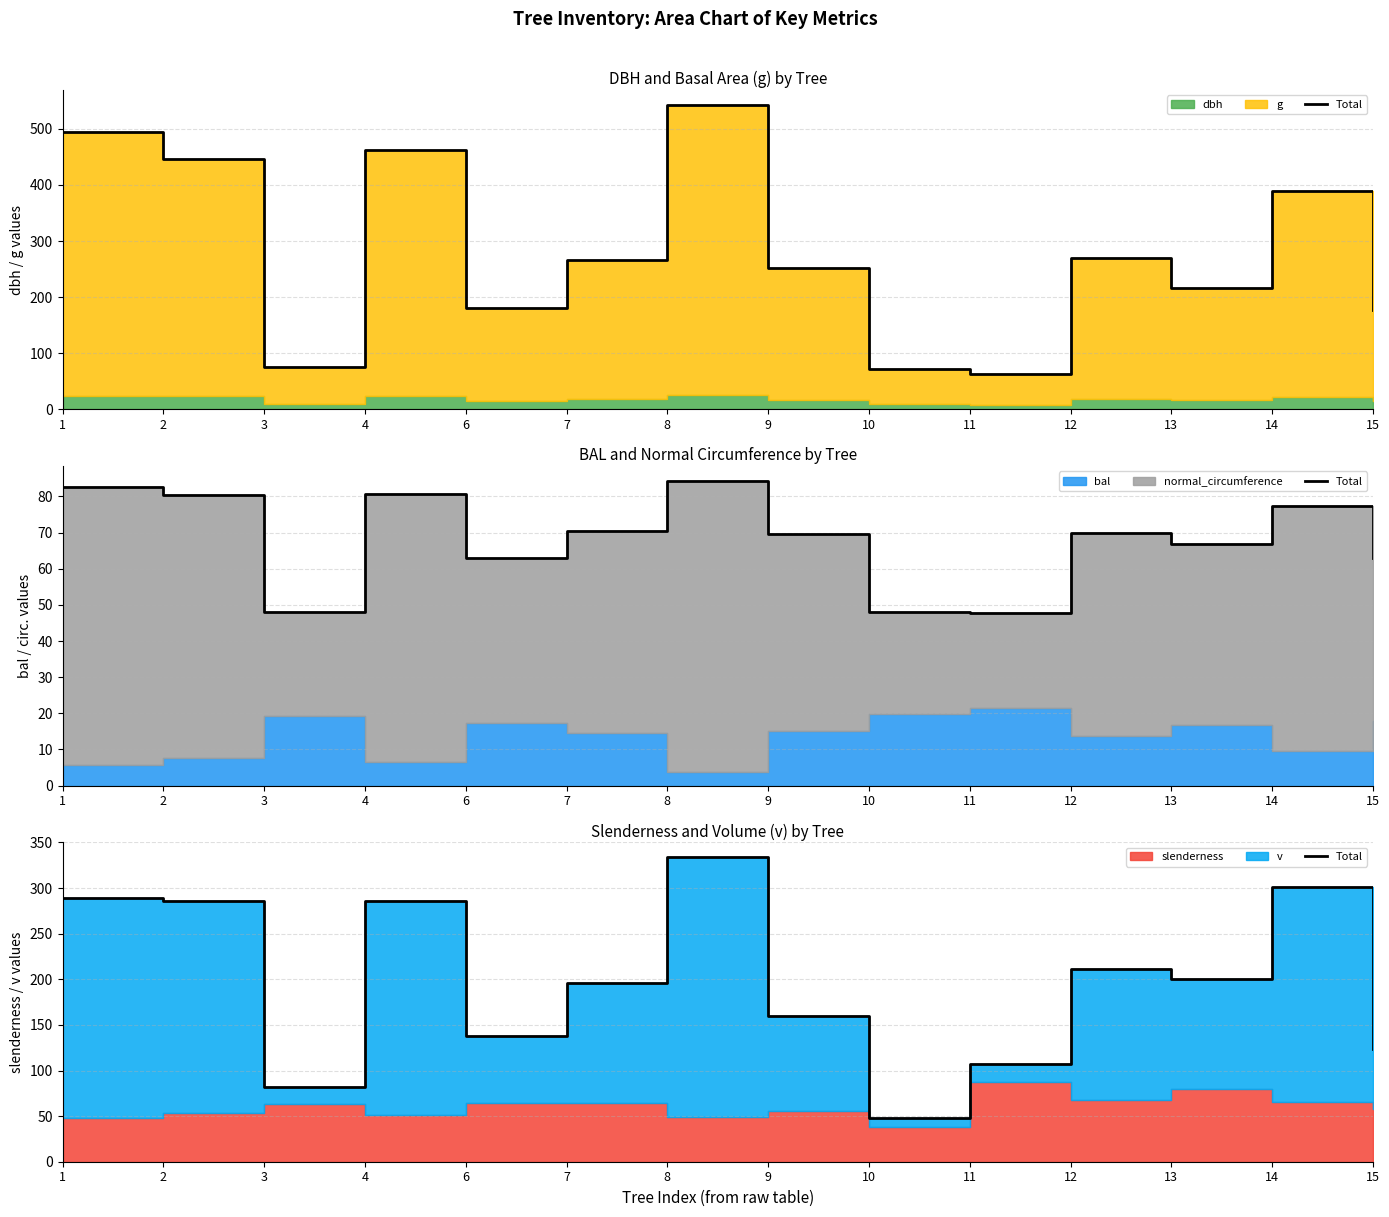

Rank the categories by value from highest to lowest.

8, 14, 1, 2, 4, 12, 13, 7, 9, 6, 15, 11, 3, 10